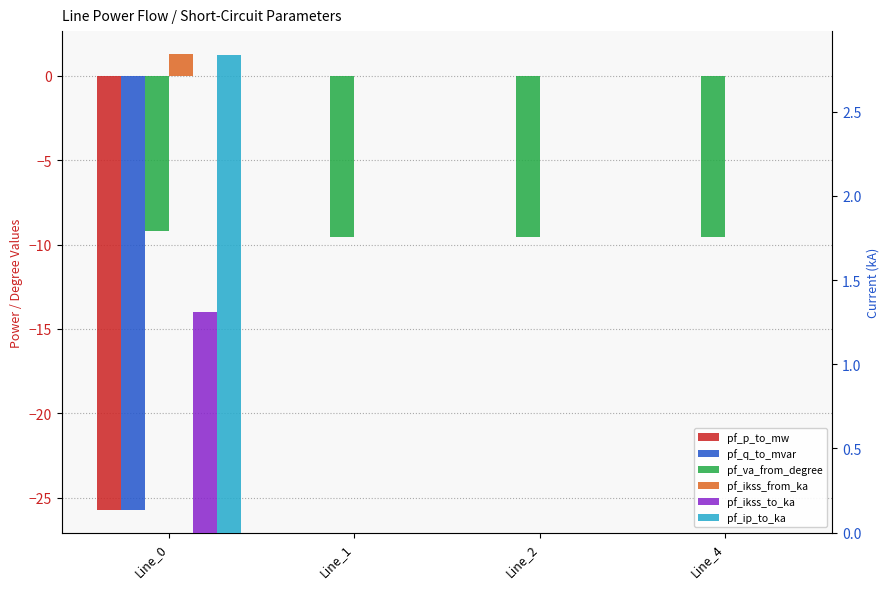

How many series are shown in this chart?

6